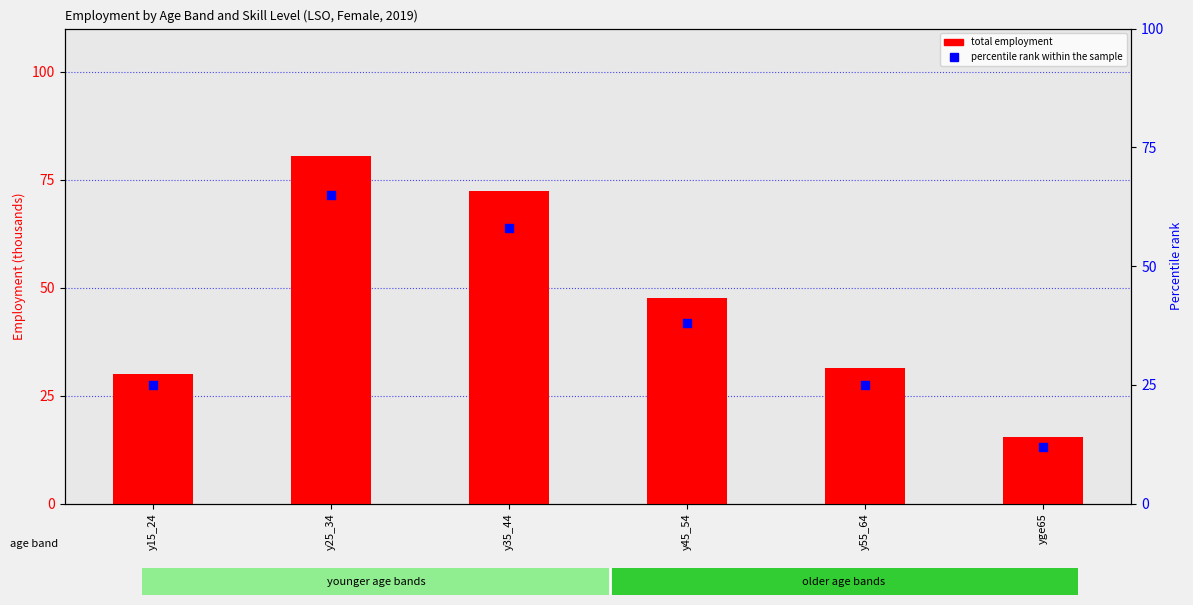

What are all the series names shown in the legend?

total employment, percentile rank within the sample